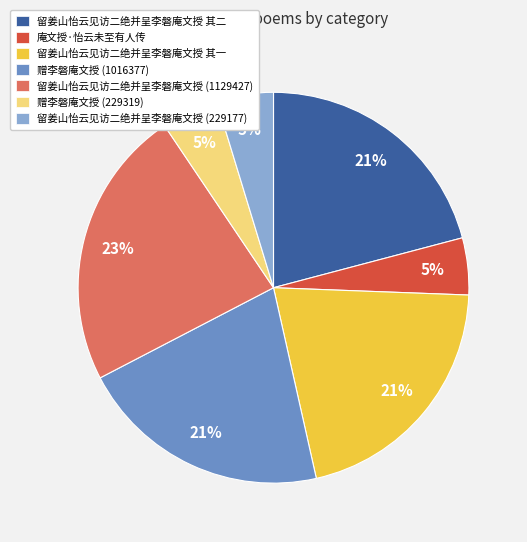

How many slices are in this pie chart?

7